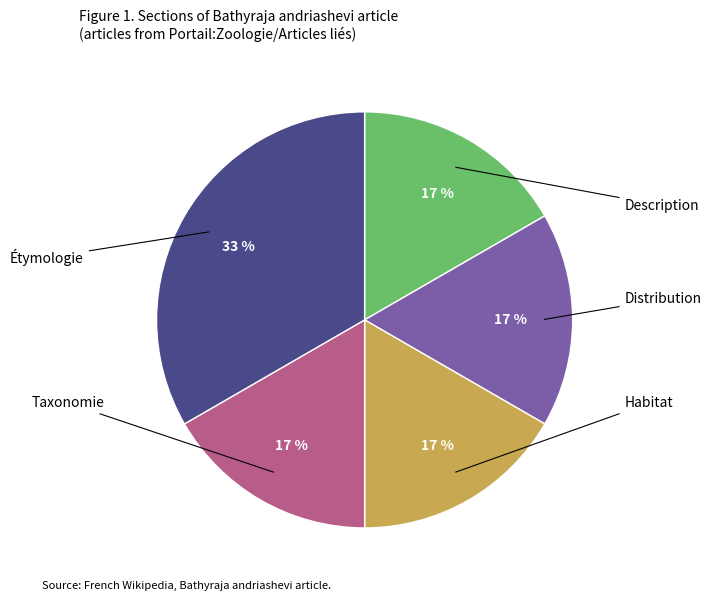

To the nearest percent, what is the average slice percentage?

20%